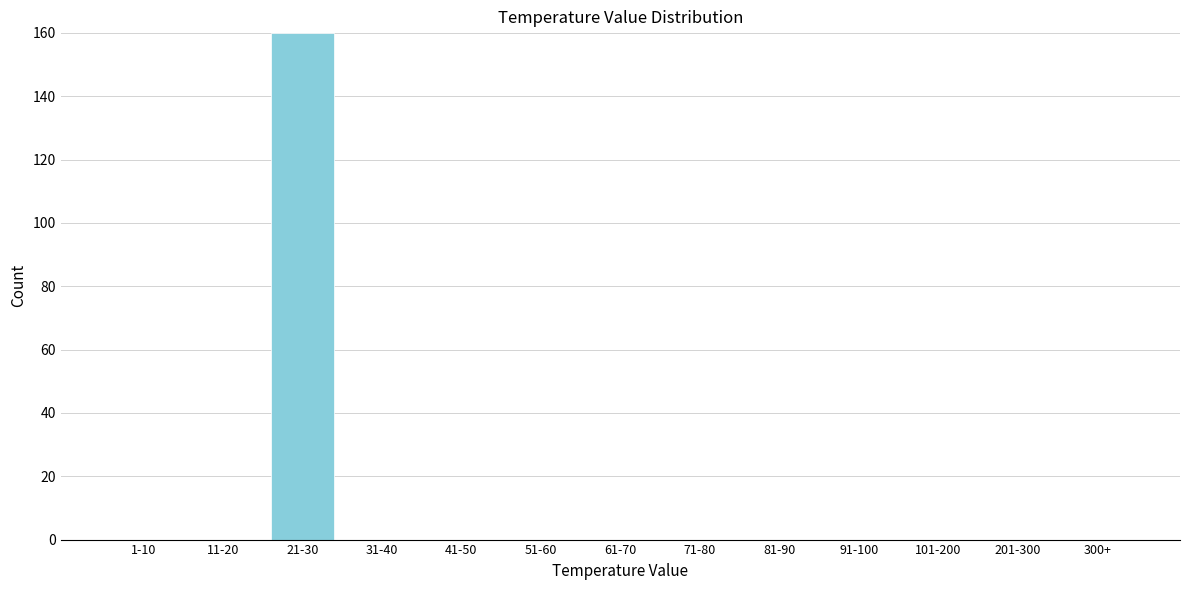

Reading right to left, what are all the values shown in this chart?

300+=0	201-300=0	101-200=0	91-100=0	81-90=0	71-80=0	61-70=0	51-60=0	41-50=0	31-40=0	21-30=160	11-20=0	1-10=0